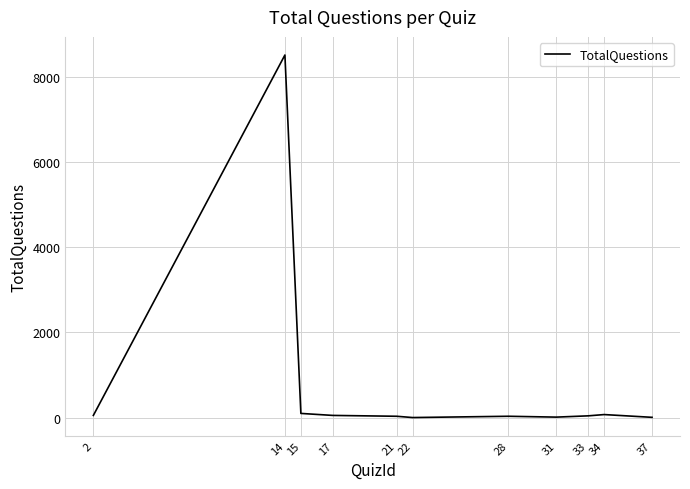

What value does the data have at 33?

40